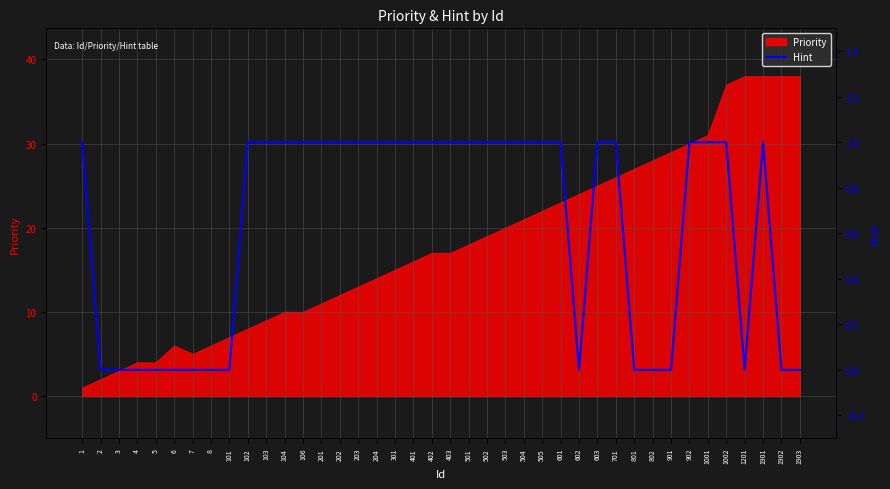

Is it true that Priority equals 4 at 204?

False